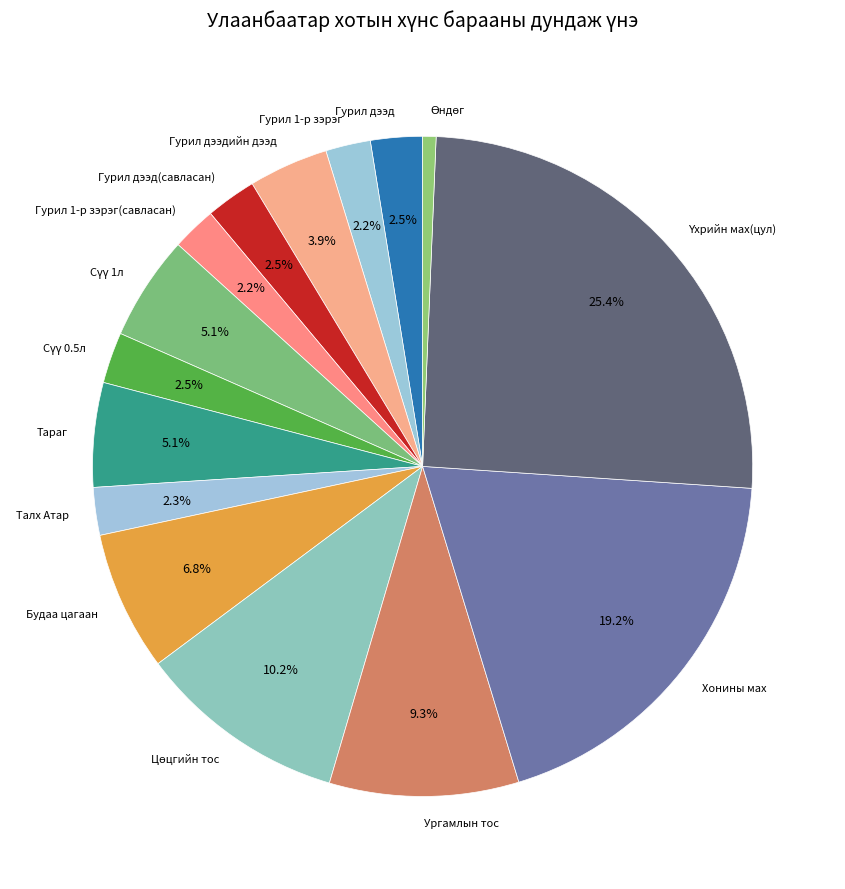

Is there a majority slice in this chart?

No